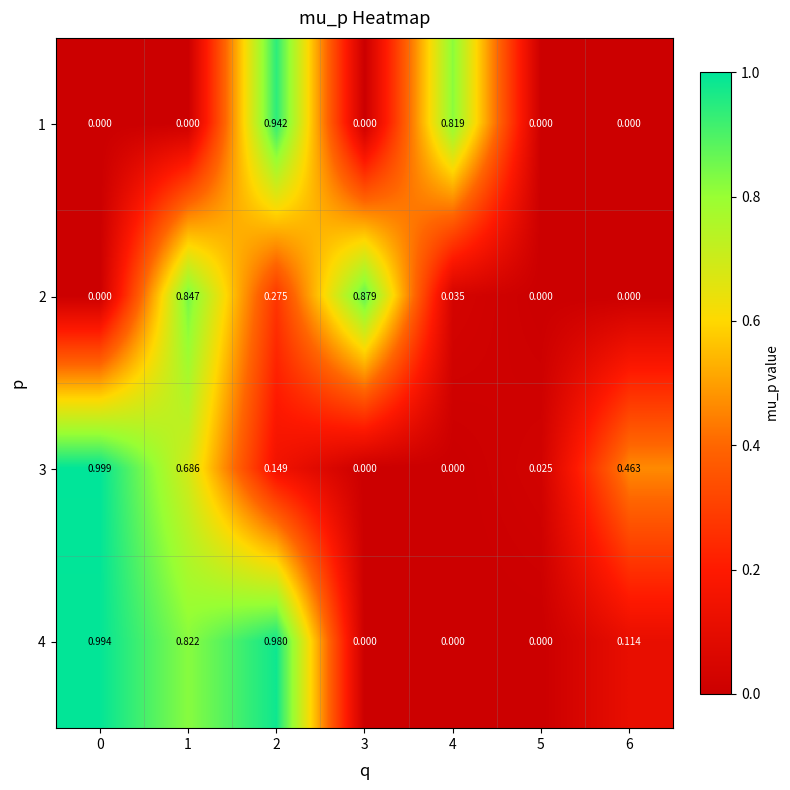

Is the value of 2 at 1 greater than the value of 1 at 4?

Yes